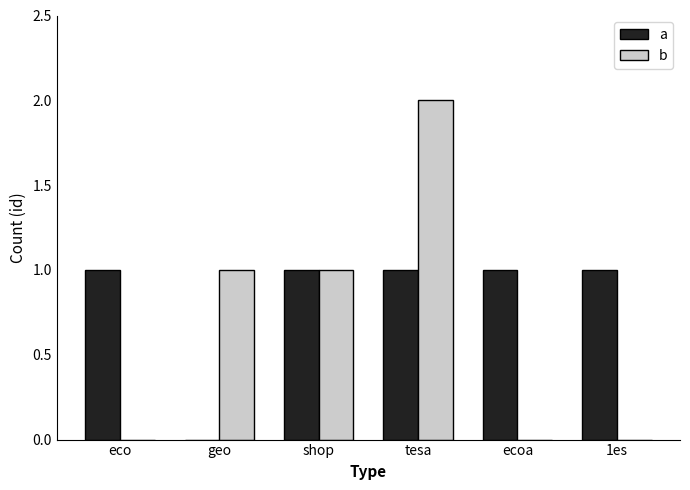

What is the sum of the b values at tesa and eco?

2